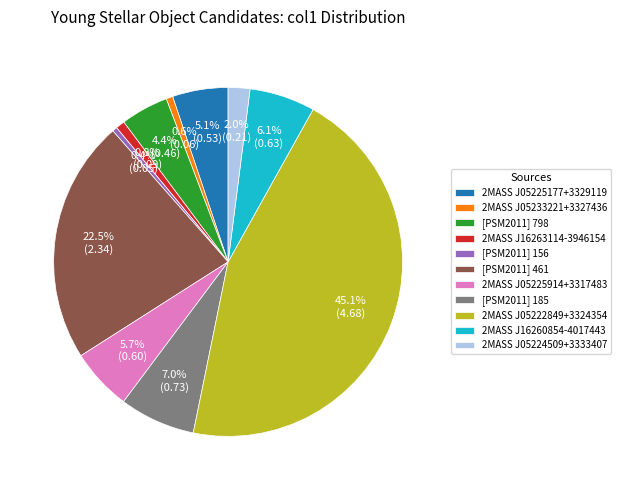

To the nearest percent, what is the average slice percentage?

9%